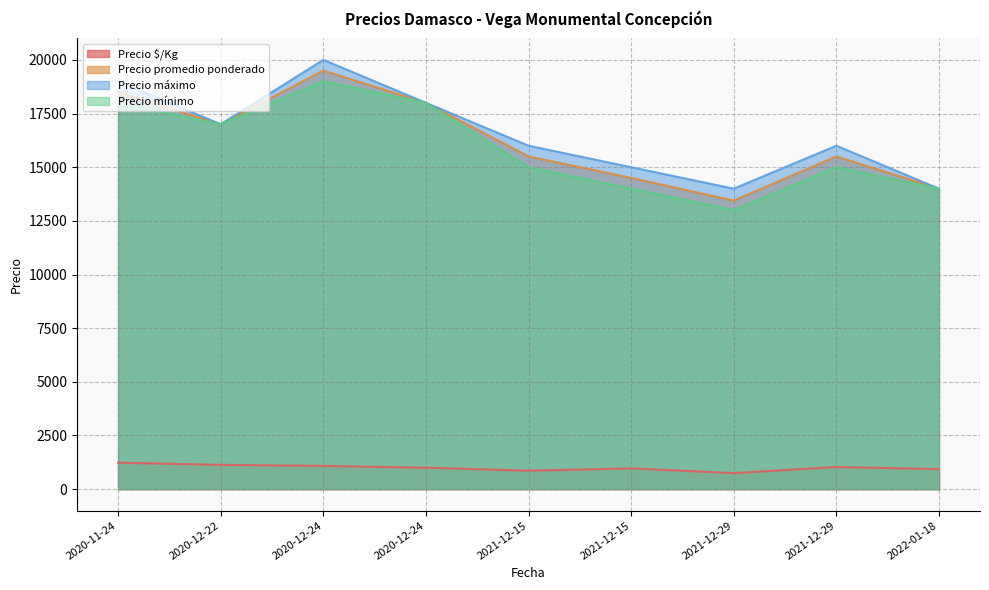

At which category does the chart reach its peak across all series?

2020-12-24